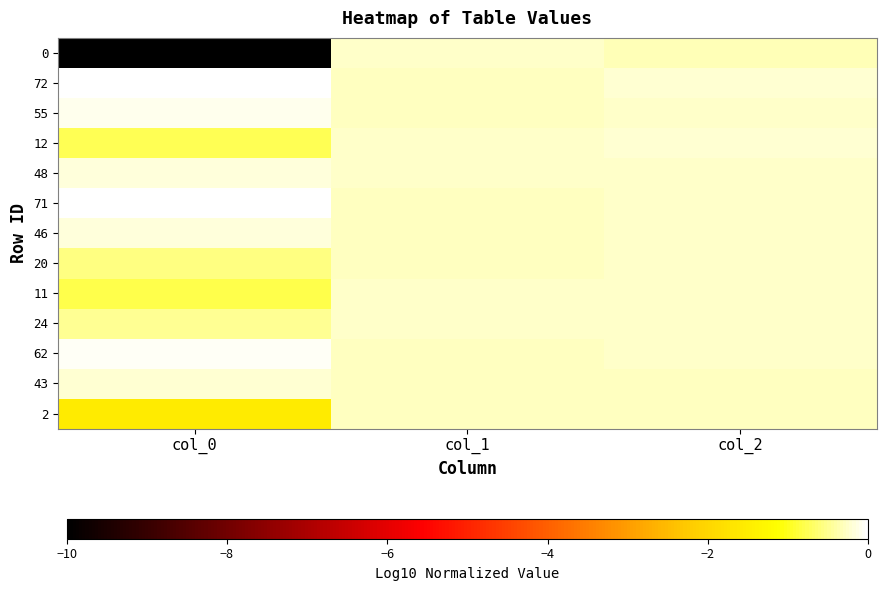

Reading left to right, list all the values displayed in this chart.

0: col_0=-10.0	col_1=-0.3	col_2=-0.3
72: col_0=0.0	col_1=-0.3	col_2=-0.2
55: col_0=-0.1	col_1=-0.3	col_2=-0.2
12: col_0=-0.8	col_1=-0.3	col_2=-0.2
48: col_0=-0.2	col_1=-0.3	col_2=-0.2
71: col_0=-0.0	col_1=-0.3	col_2=-0.2
46: col_0=-0.2	col_1=-0.3	col_2=-0.2
20: col_0=-0.6	col_1=-0.3	col_2=-0.3
11: col_0=-0.8	col_1=-0.3	col_2=-0.2
24: col_0=-0.5	col_1=-0.3	col_2=-0.2
62: col_0=-0.1	col_1=-0.3	col_2=-0.3
43: col_0=-0.2	col_1=-0.3	col_2=-0.3
2: col_0=-1.6	col_1=-0.3	col_2=-0.3